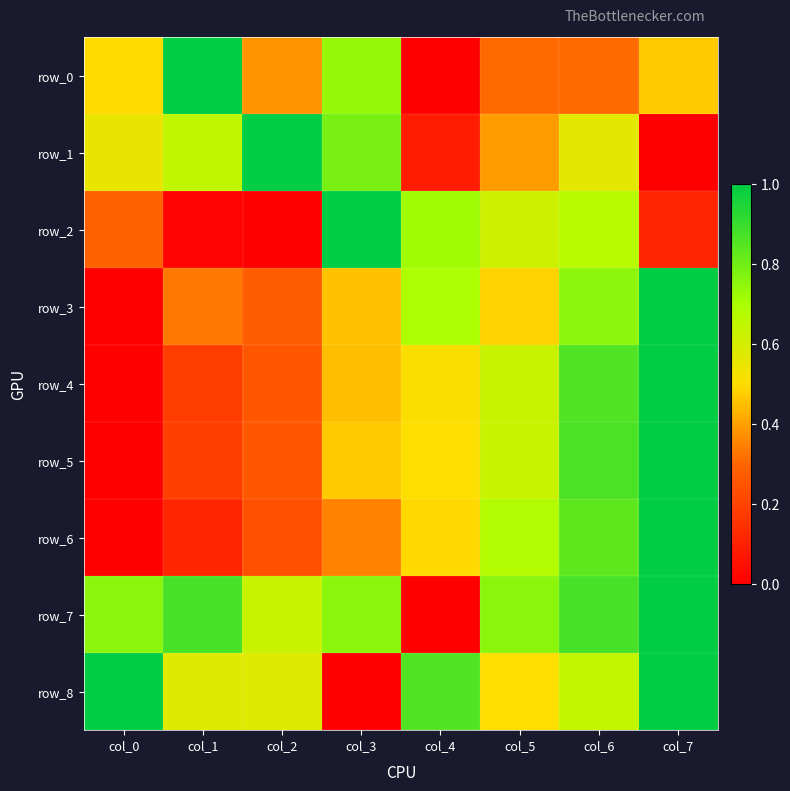

What is the maximum value shown in the chart?

1.0